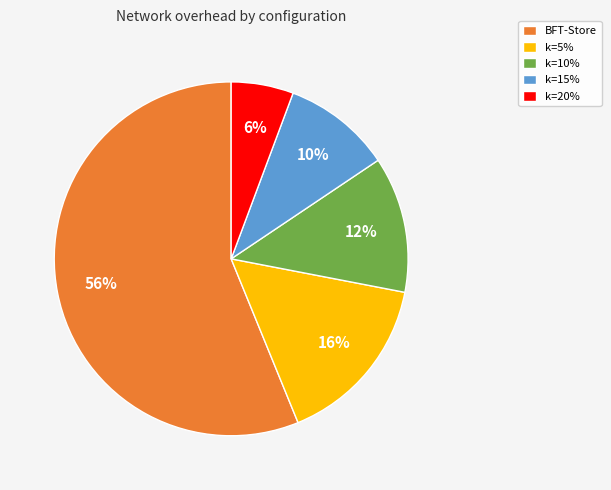

To the nearest percent, what percentage of the pie is k=10%?

12%